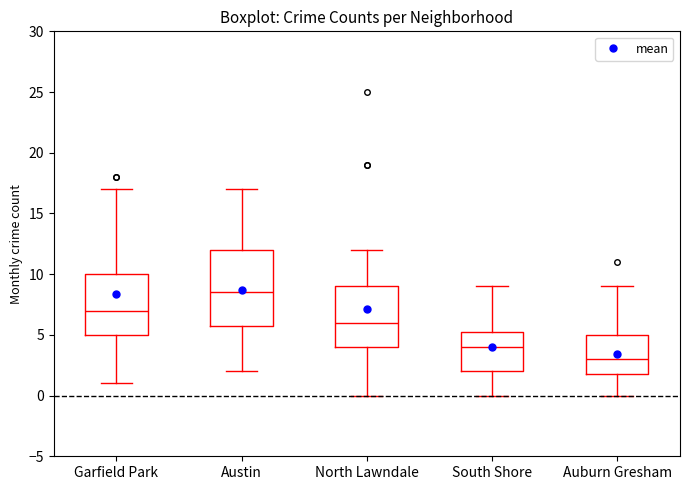

Which box's median line is the lowest?

Auburn Gresham